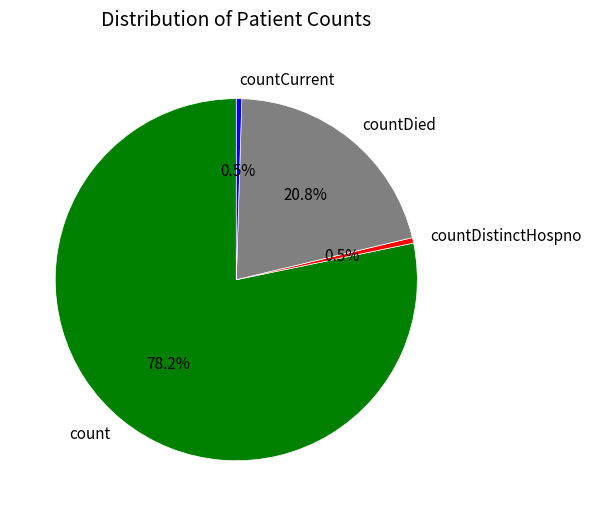

Which slice represents more than half of the pie?

count